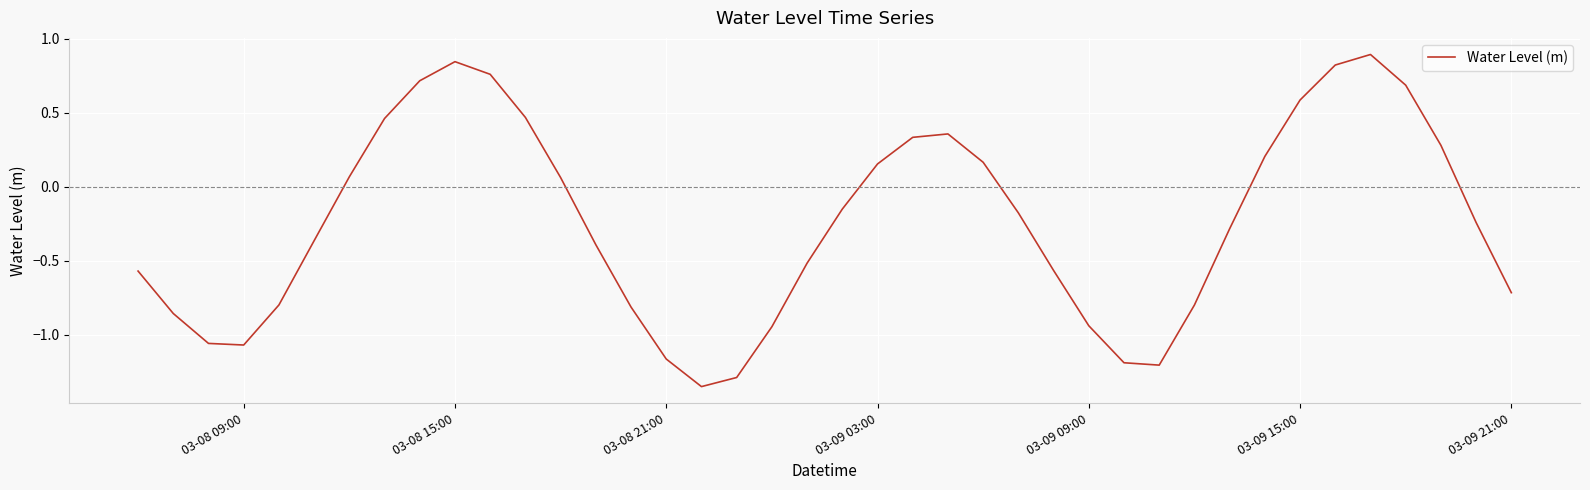

What is the greatest value displayed?

0.9